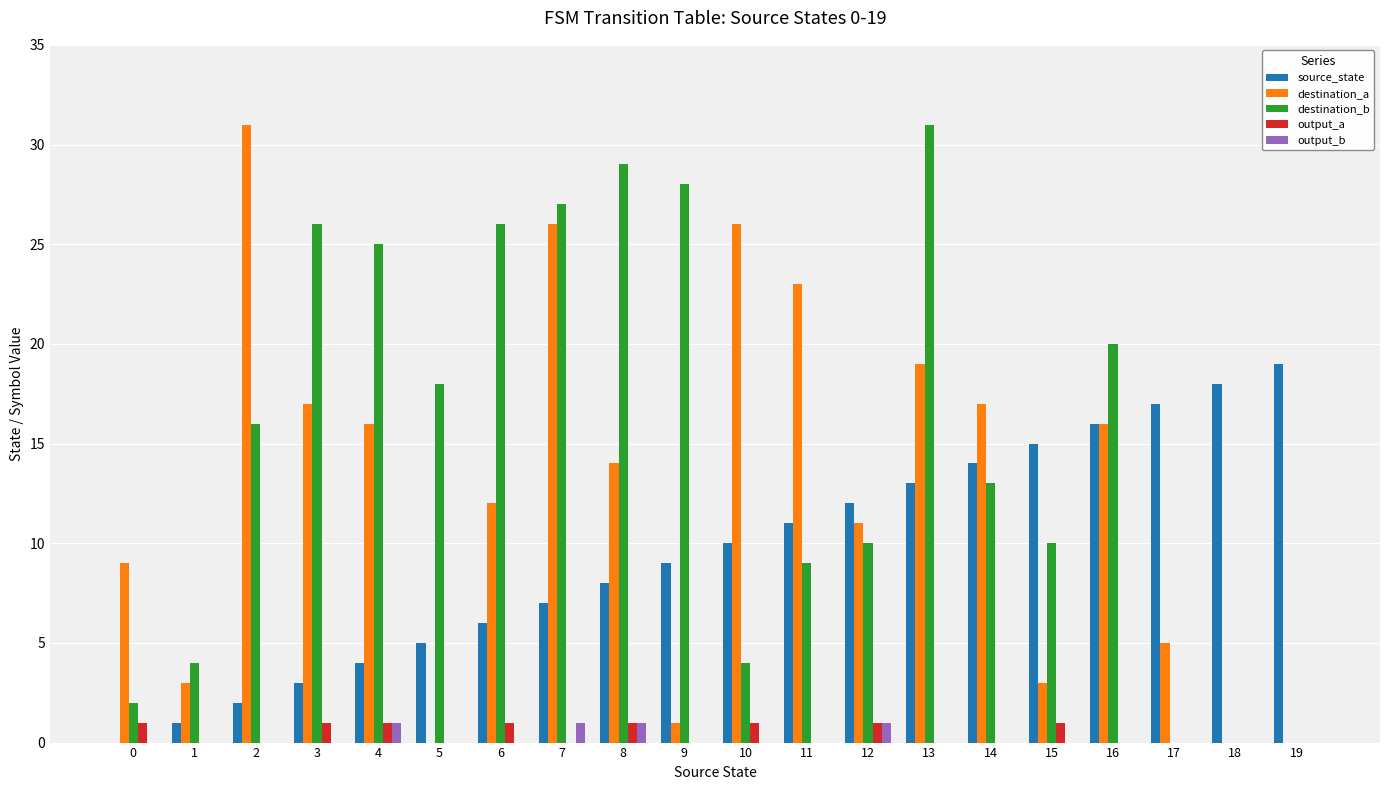

Between 9 and 17, which series saw the biggest shift?

destination_b